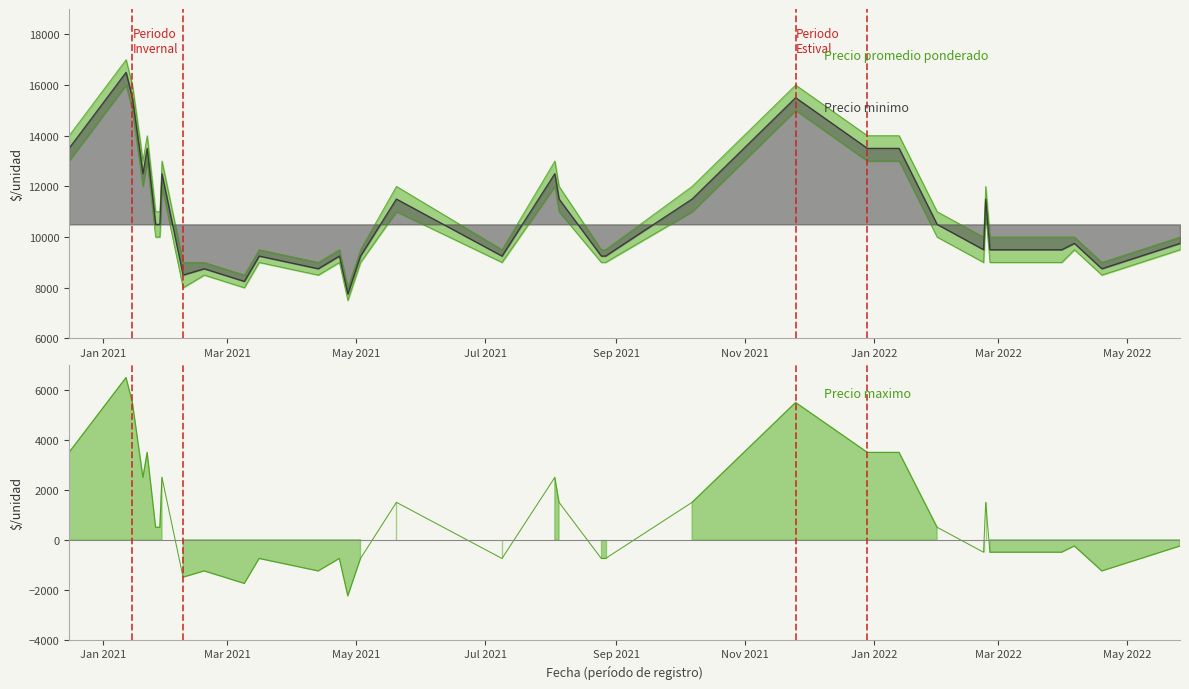

At which label does Precio promedio ponderado reach its minimum?

2021-04-27